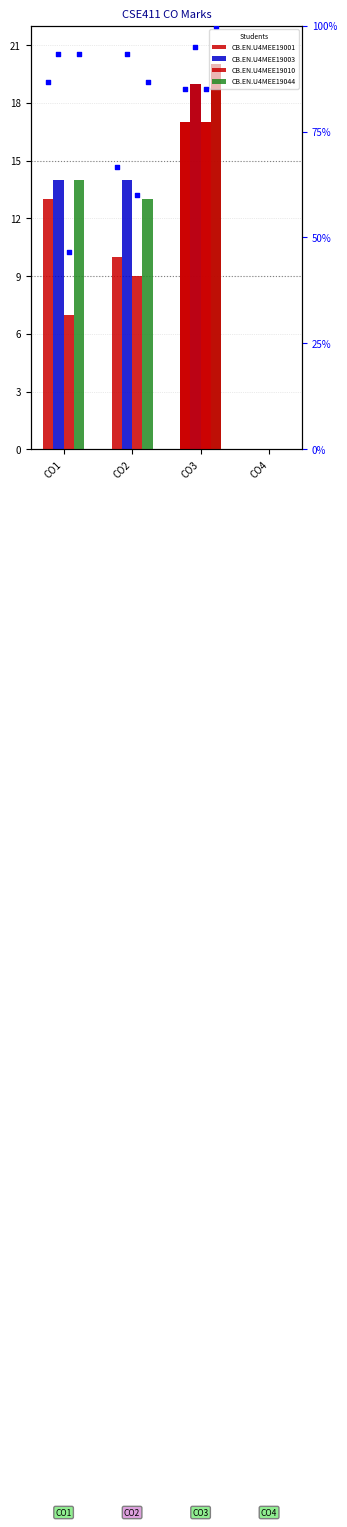

What are all the series names shown in the legend?

CB.EN.U4MEE19001, CB.EN.U4MEE19003, CB.EN.U4MEE19010, CB.EN.U4MEE19044